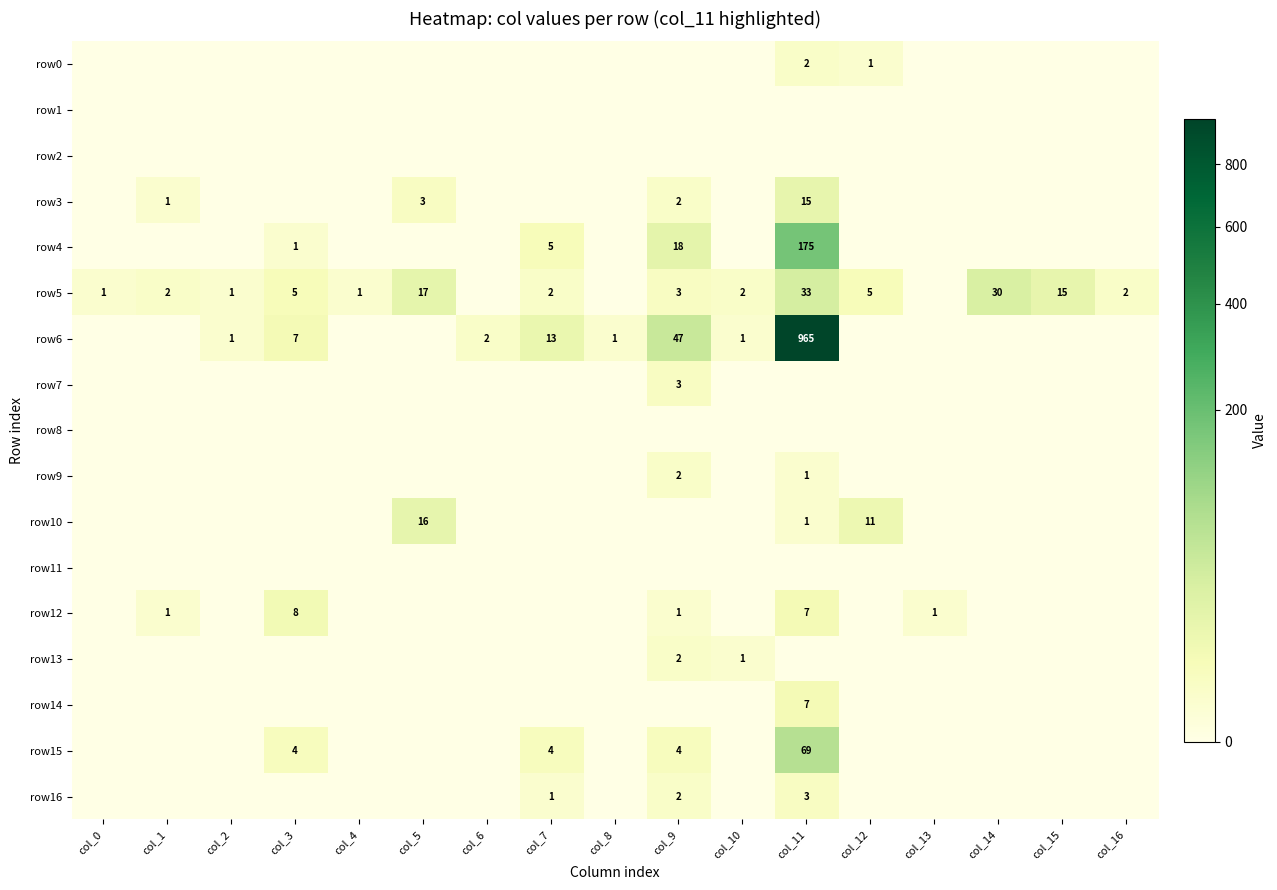

At which category is the sum across all series the highest?

col_11